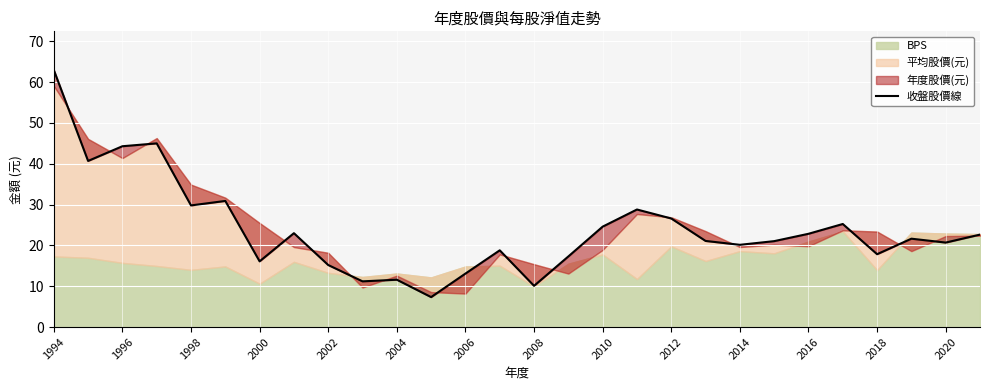

Where is the first local minimum?

1996